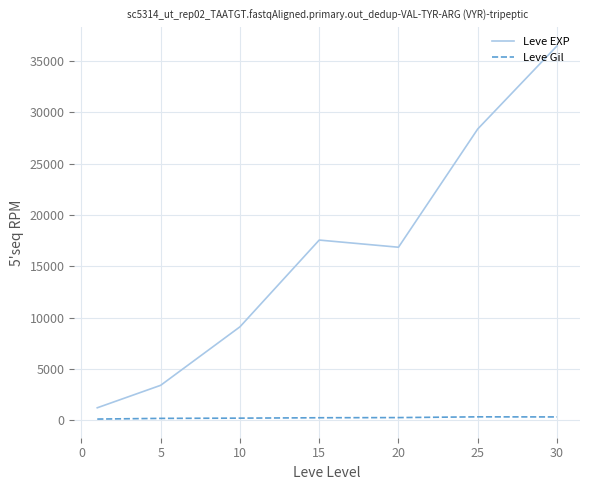

Which series has the widest spread of values?

Leve EXP